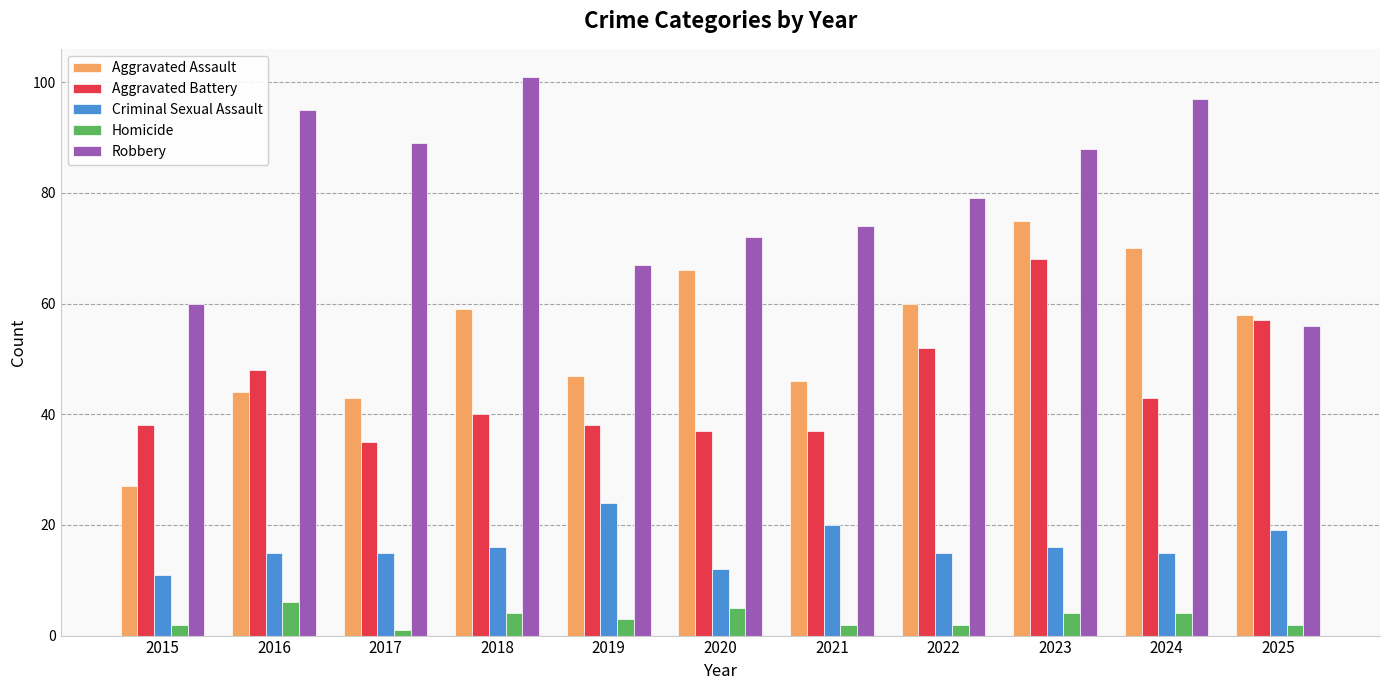

Between 2016 and 2023, which series saw the biggest shift?

Aggravated Assault